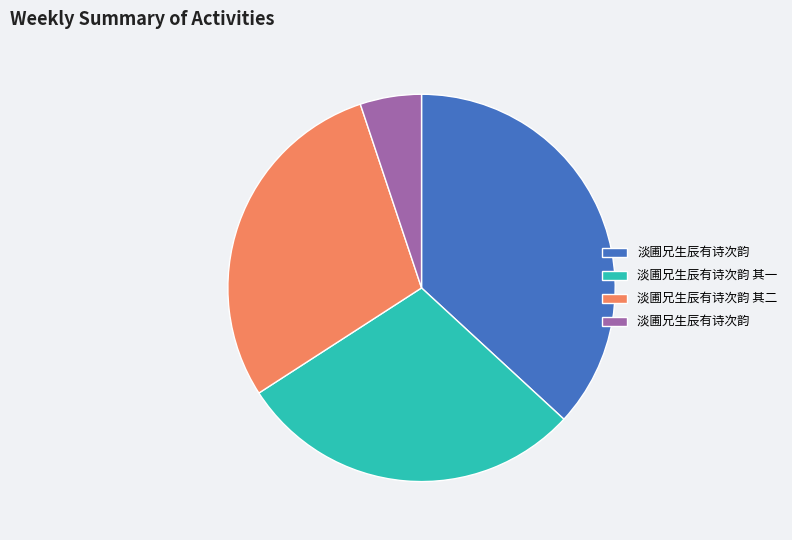

How many slices are in this pie chart?

4